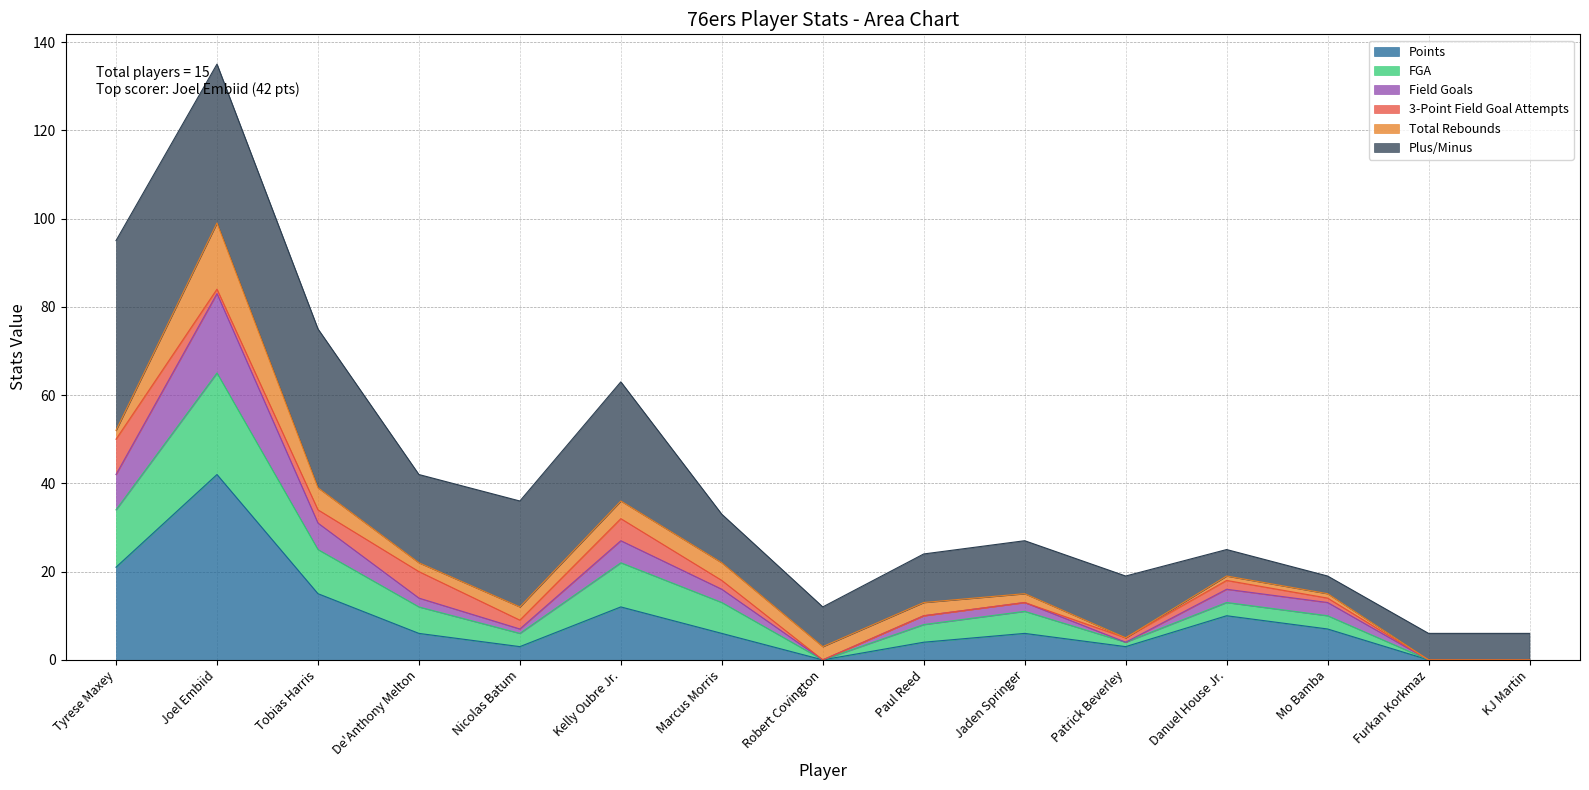

What is the difference between the maximum and second lowest values in the Points series?

42